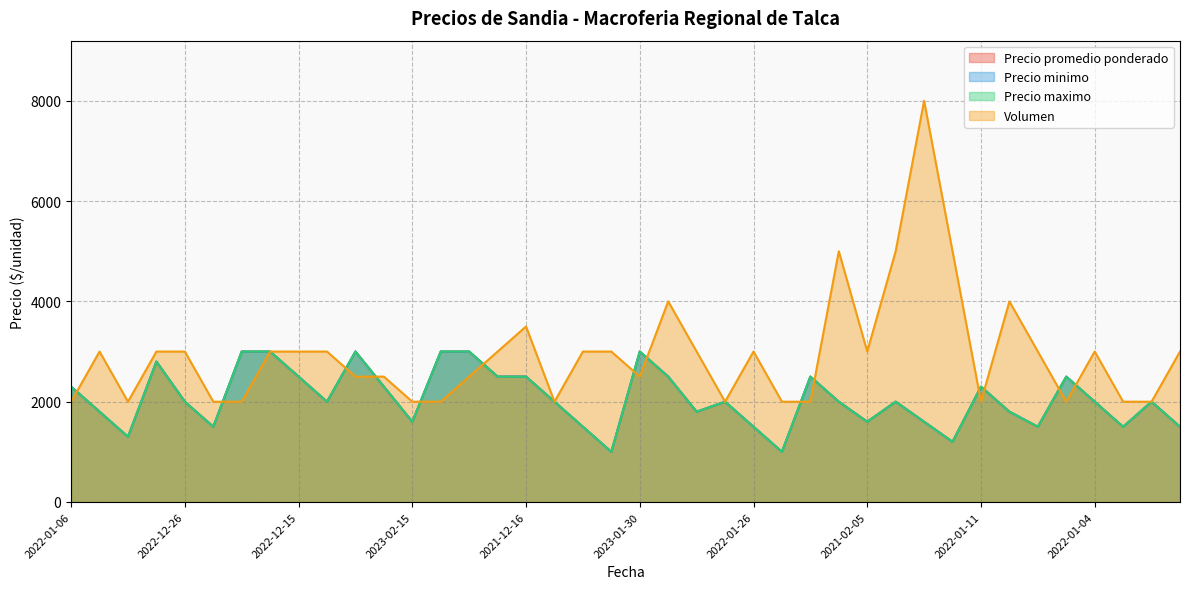

At which label is Precio promedio ponderado closest to 2000?

2022-12-26